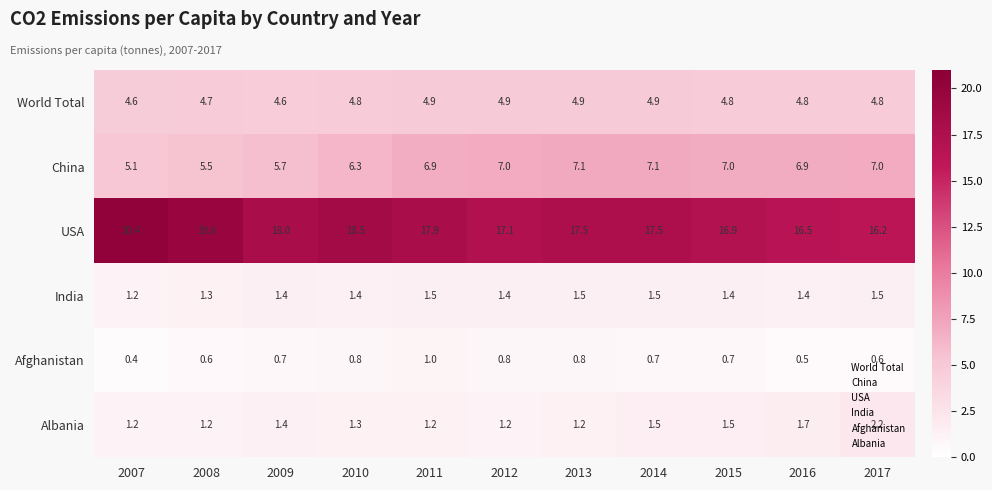

Which series has the widest spread of values?

USA